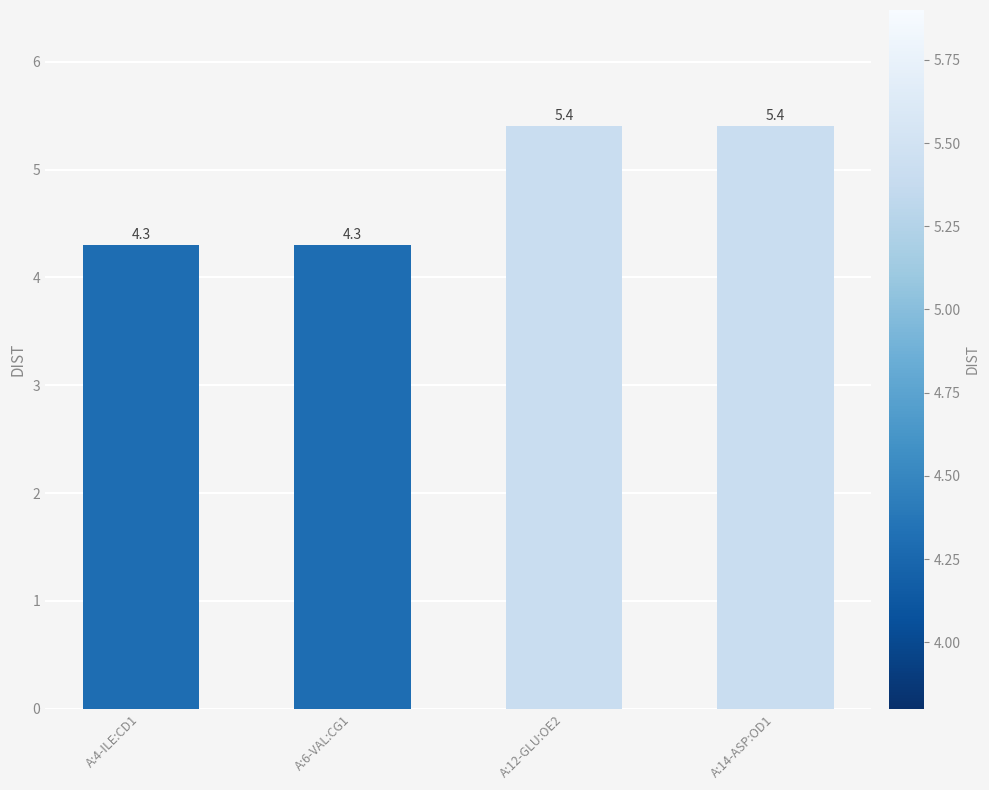

How many data points are above 5?

2